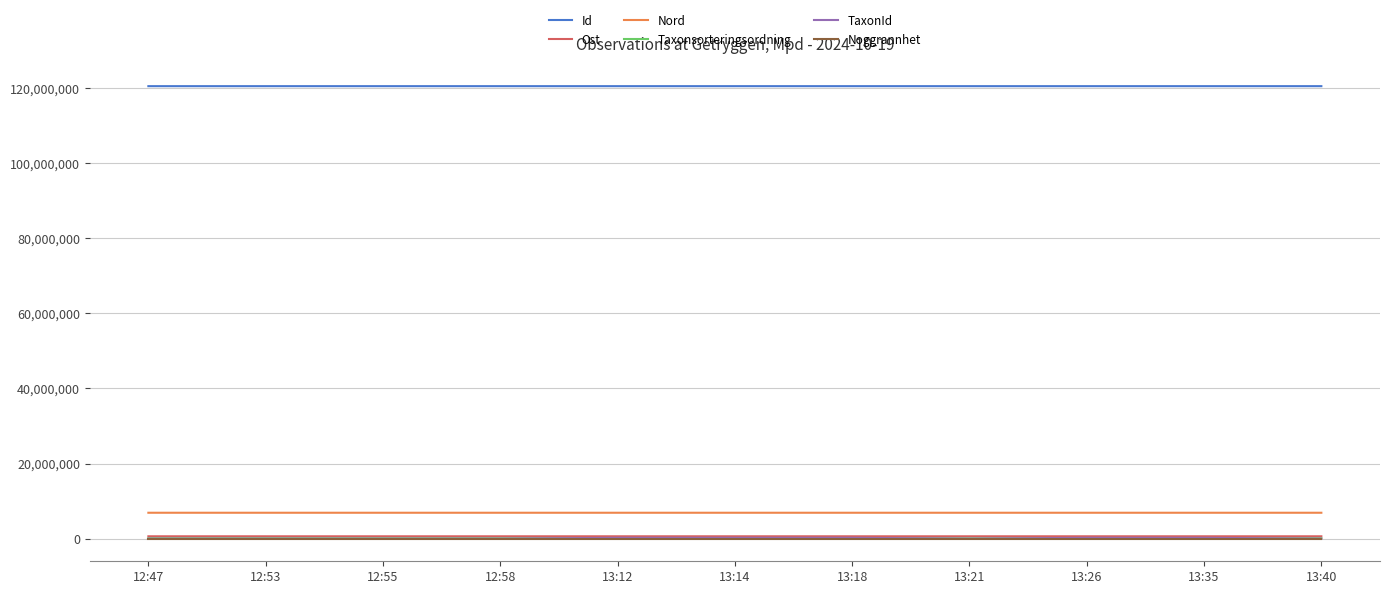

Which series has the largest range (max minus min)?

TaxonId